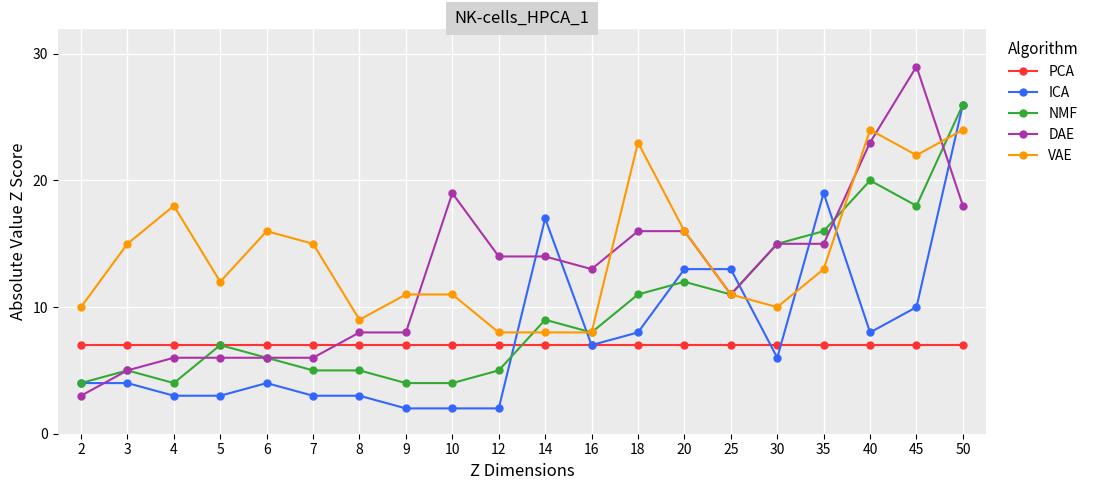

Which series has the largest total across all categories?

VAE